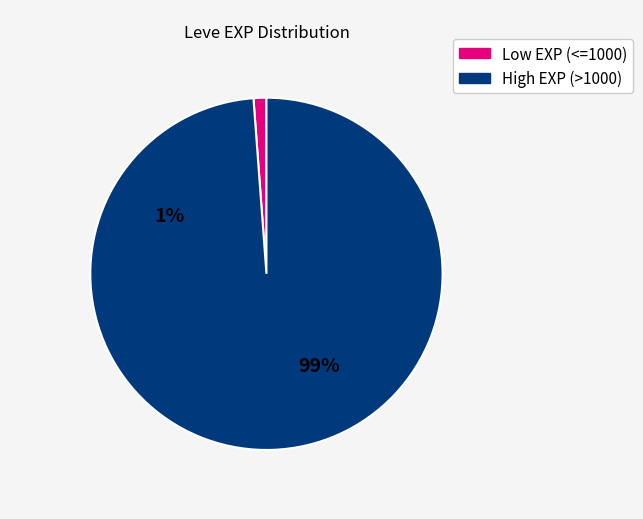

How many slices are in this pie chart?

2